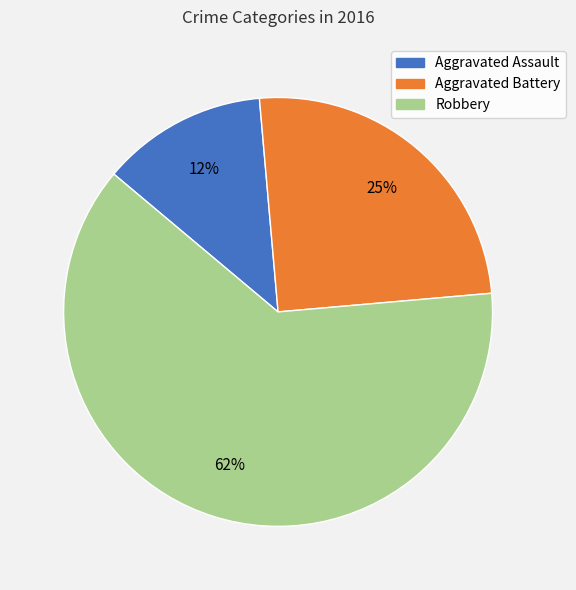

Between Aggravated Battery and Aggravated Assault, which is larger?

Aggravated Battery